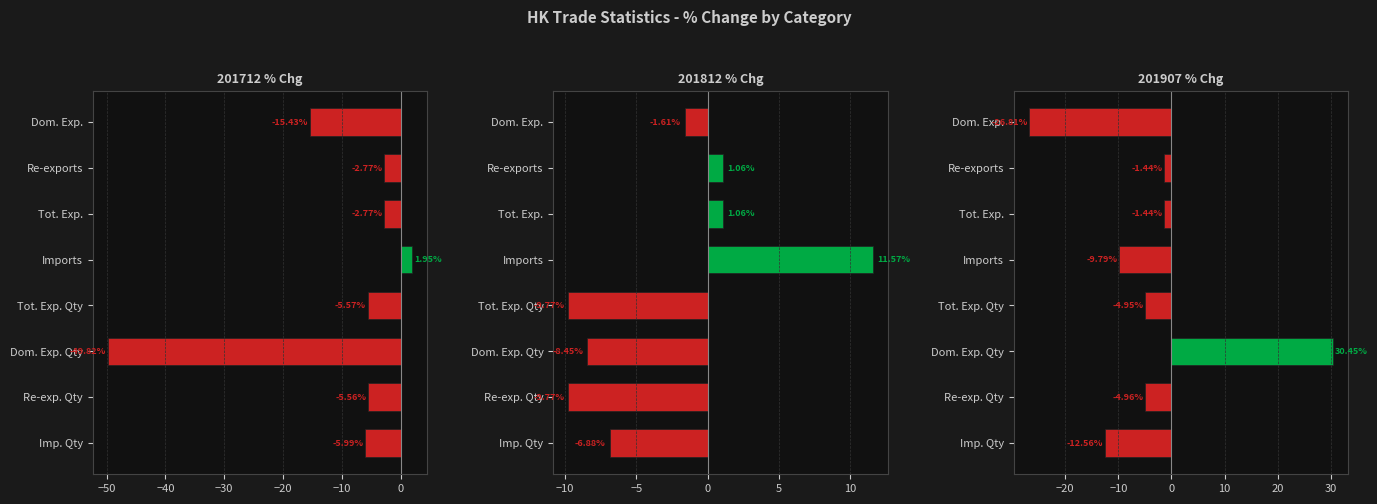

True or false: 201812 % Chg has a value of 1.6 at Re-exports.

False